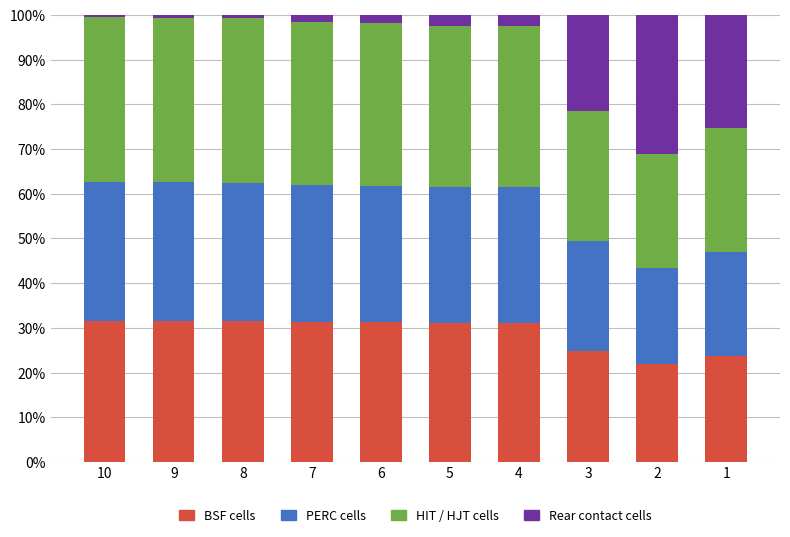

What is the lowest value of the BSF cells series?

21.9